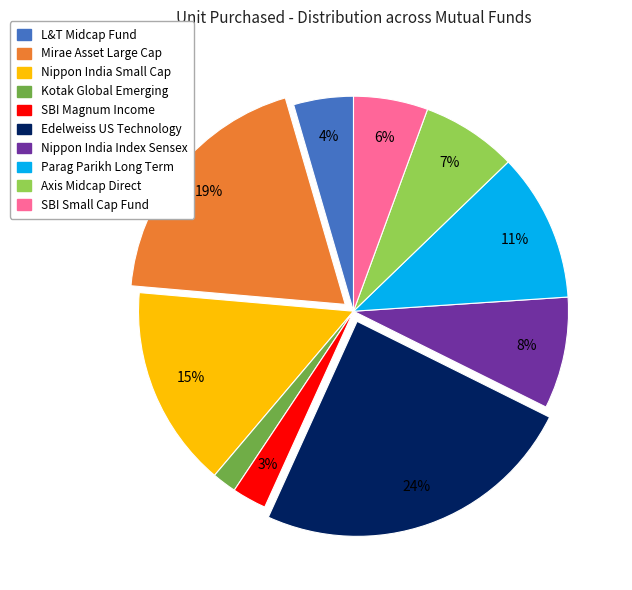

Is the sum of Nippon India Index Sensex and SBI Small Cap Fund greater than half?

No